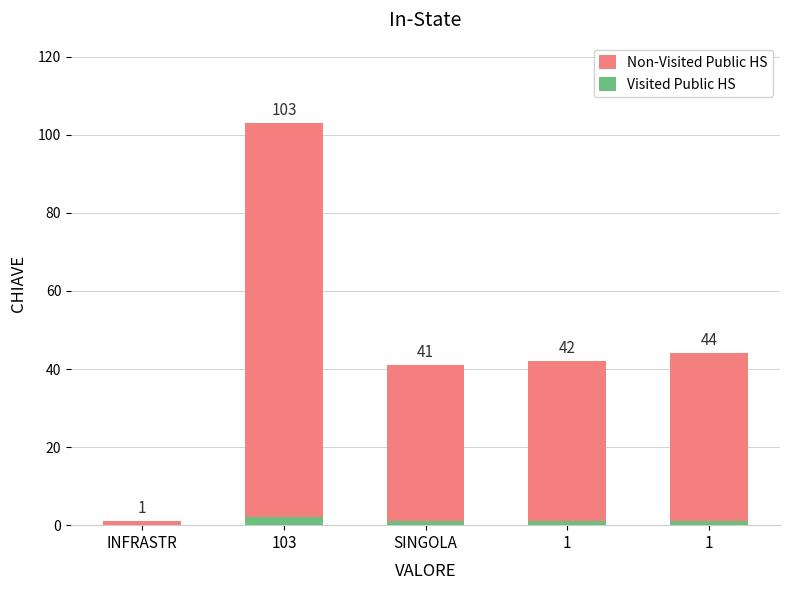

Is it true that Non-Visited Public HS equals 42 at 1?

True